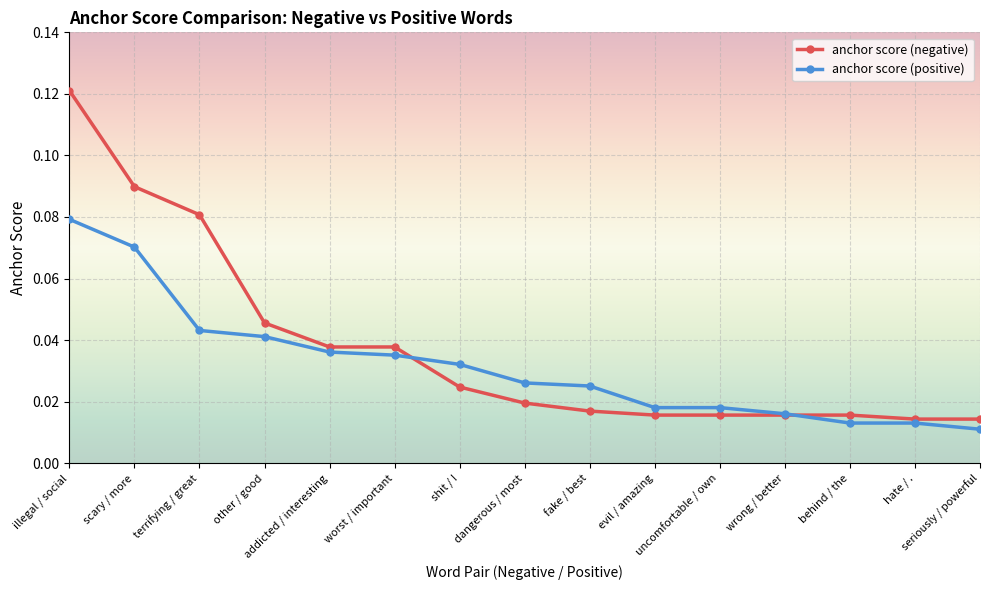

Count the anchor score (positive) values in the range 0 to 1.

15